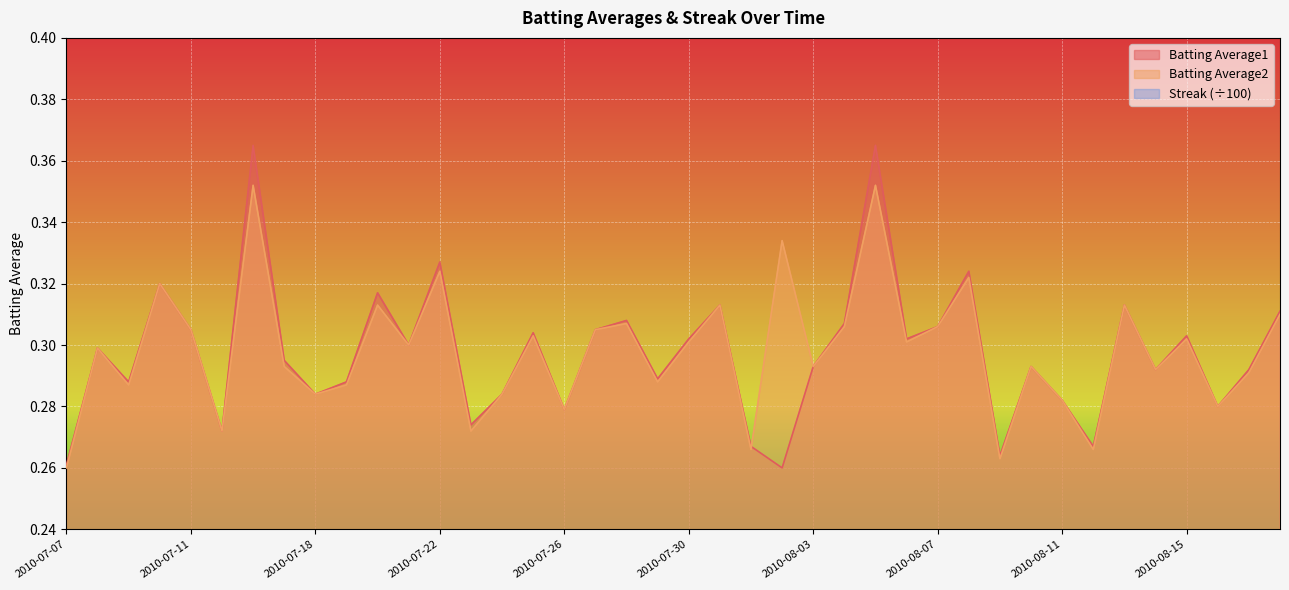

True or false: Batting Average1 has more than 0 points higher than both neighbors.

True